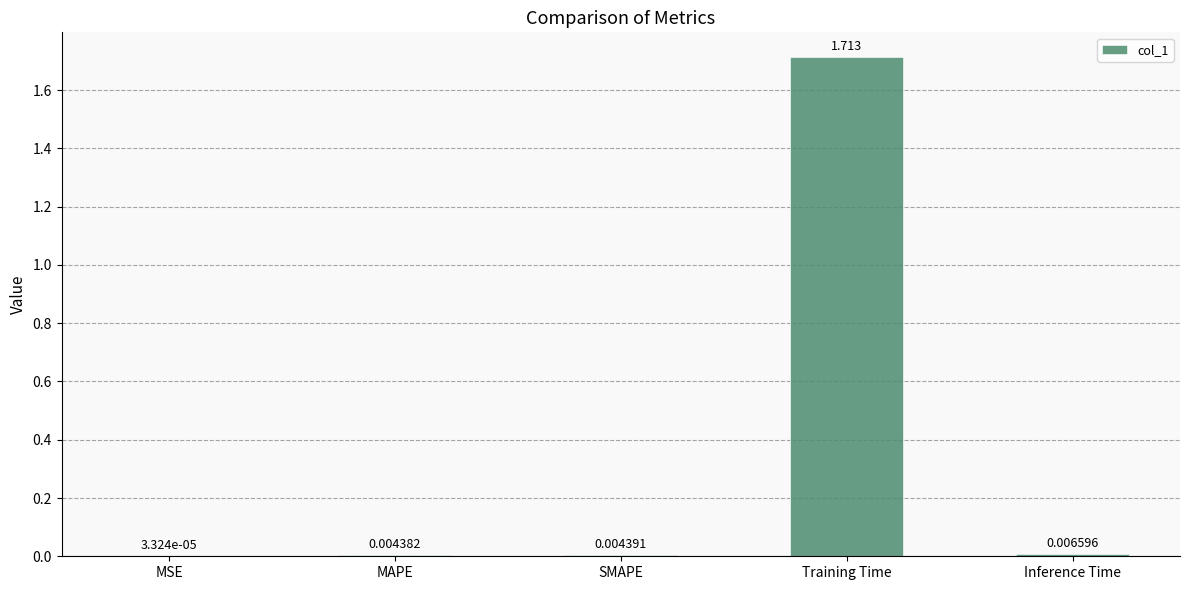

Between SMAPE and MAPE, which is larger?

SMAPE